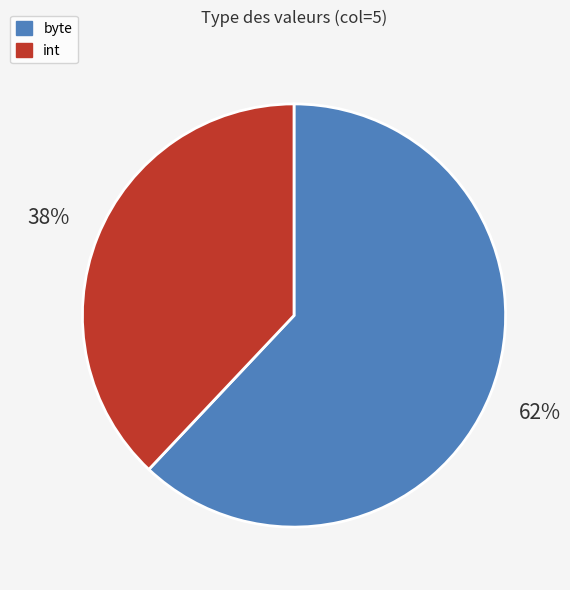

How many segments does this pie chart have?

2